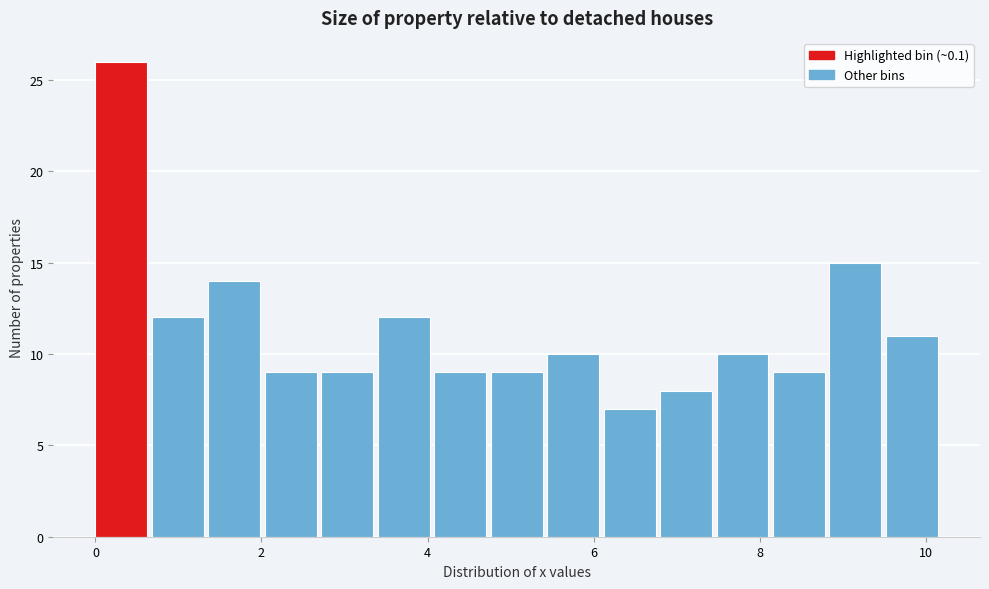

Around what value on the x-axis is the tallest bar? Give the approximate position of its centre, as read against the axis.

0.4